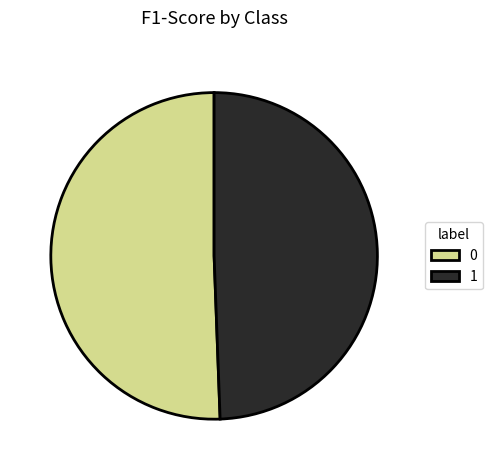

Is it true that 0 is 44% of the pie?

False